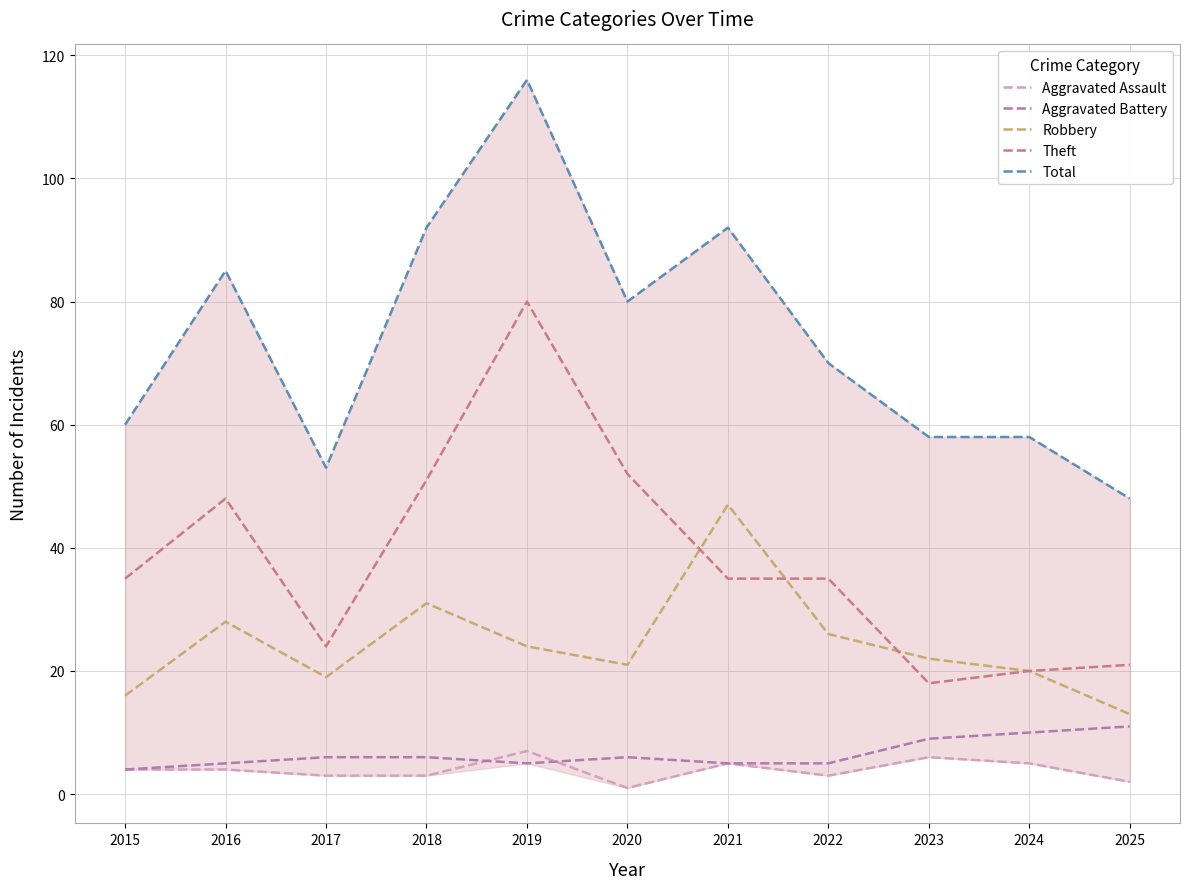

Is this an area chart (filled region under the line)?

No